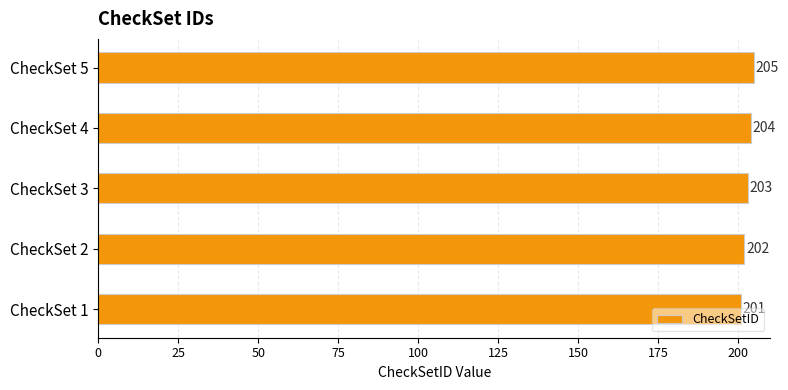

Approximately how many times larger is the value at CheckSet 5 compared to CheckSet 4?

1.0